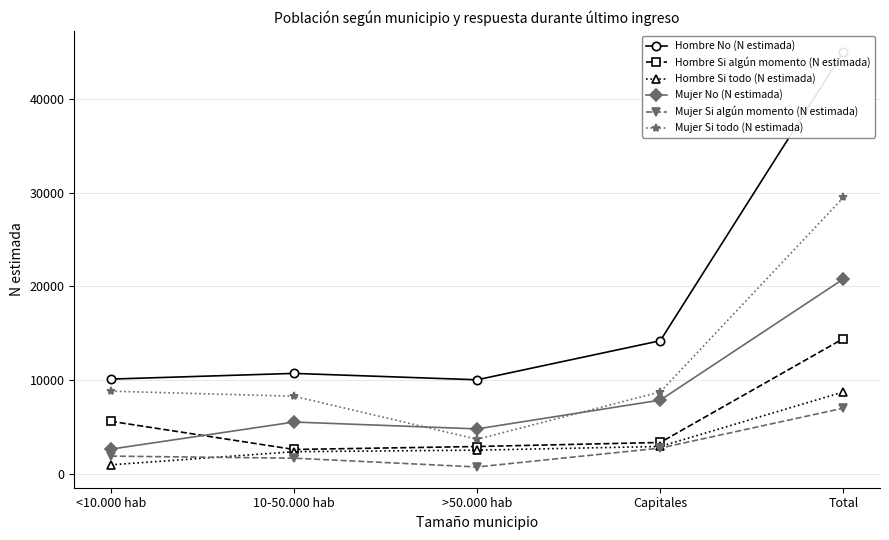

Which series has the widest spread of values?

Hombre No (N estimada)